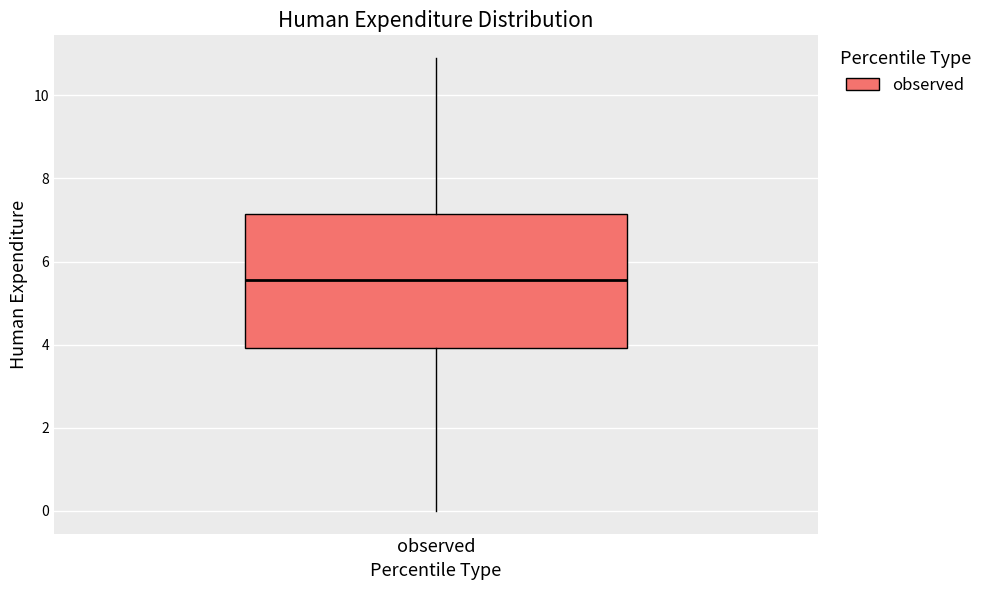

Where is the upper edge of the box for observed on the y-axis? The values are not printed on the chart, so give them approximately, as read against the axis.

7.2